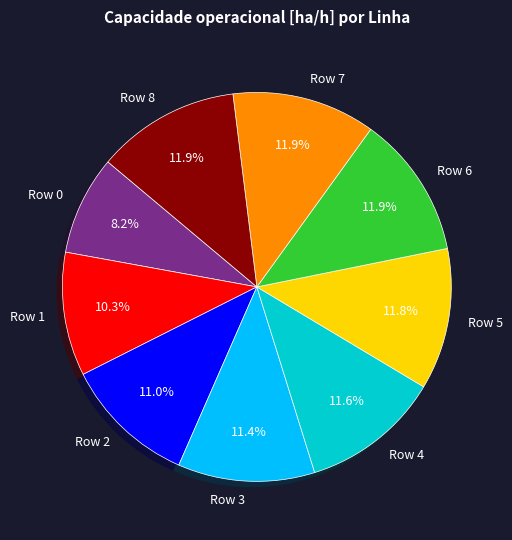

Which slice is the smallest?

Row 0